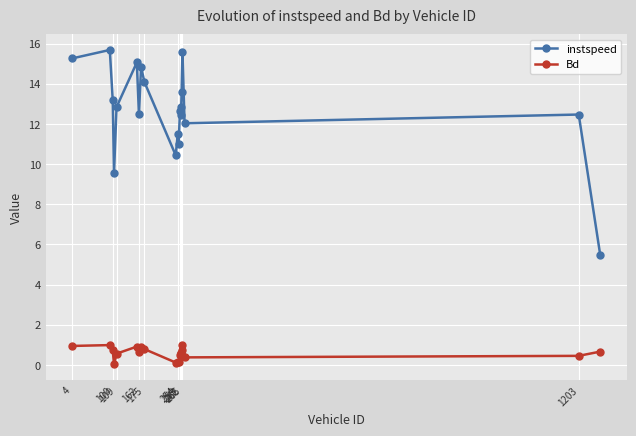

True or false: Bd and instspeed intersect in this chart.

False